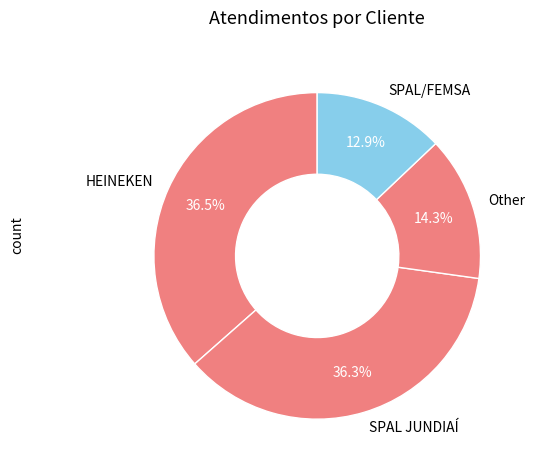

How many segments does this pie chart have?

4